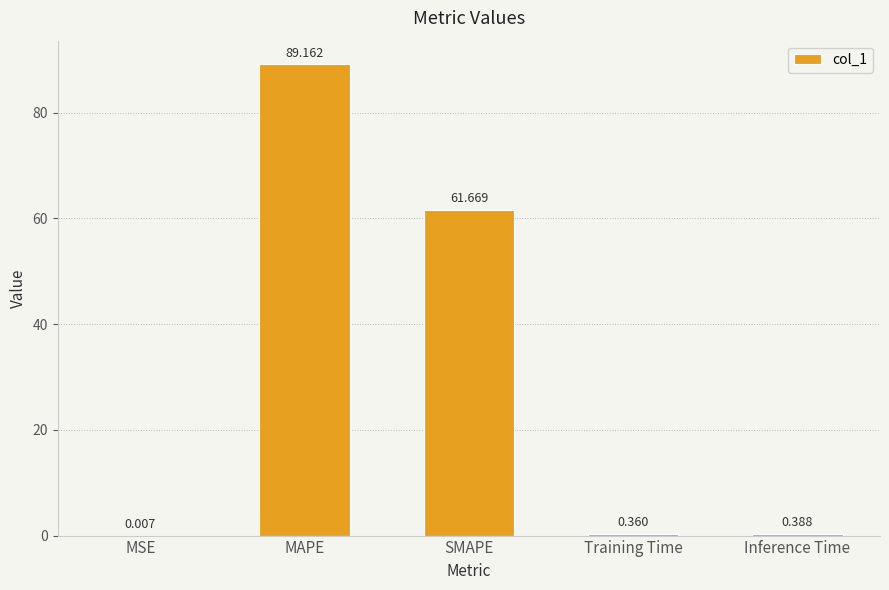

Between MAPE and Training Time, which is larger?

MAPE